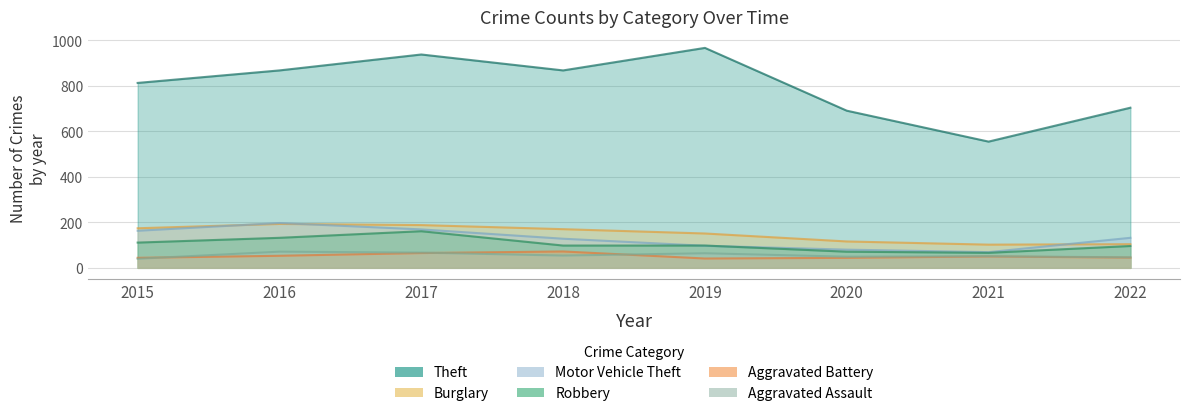

Reading left to right, transcribe all the data shown in this chart.

Aggravated Assault: 40	71	67	54	64	49	51	46
Aggravated Battery: 44	53	65	72	41	44	50	45
Burglary: 174	193	188	170	151	116	102	104
Motor Vehicle Theft: 163	197	169	128	97	80	69	132
Robbery: 111	132	161	98	98	71	66	96
Theft: 813	868	938	868	967	691	555	704